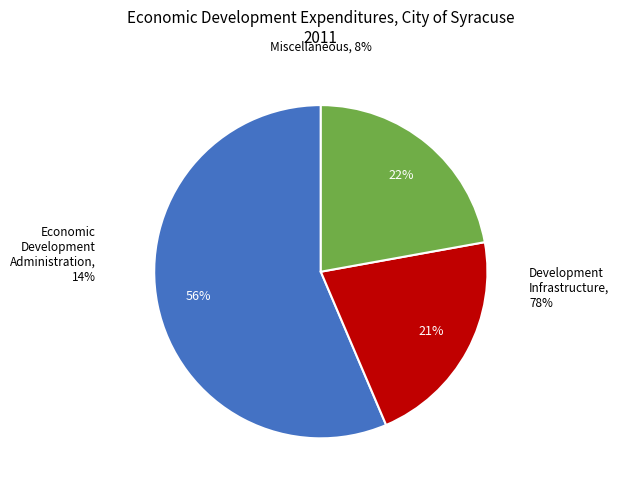

Is the sum of 22 and 20 greater than half?

No